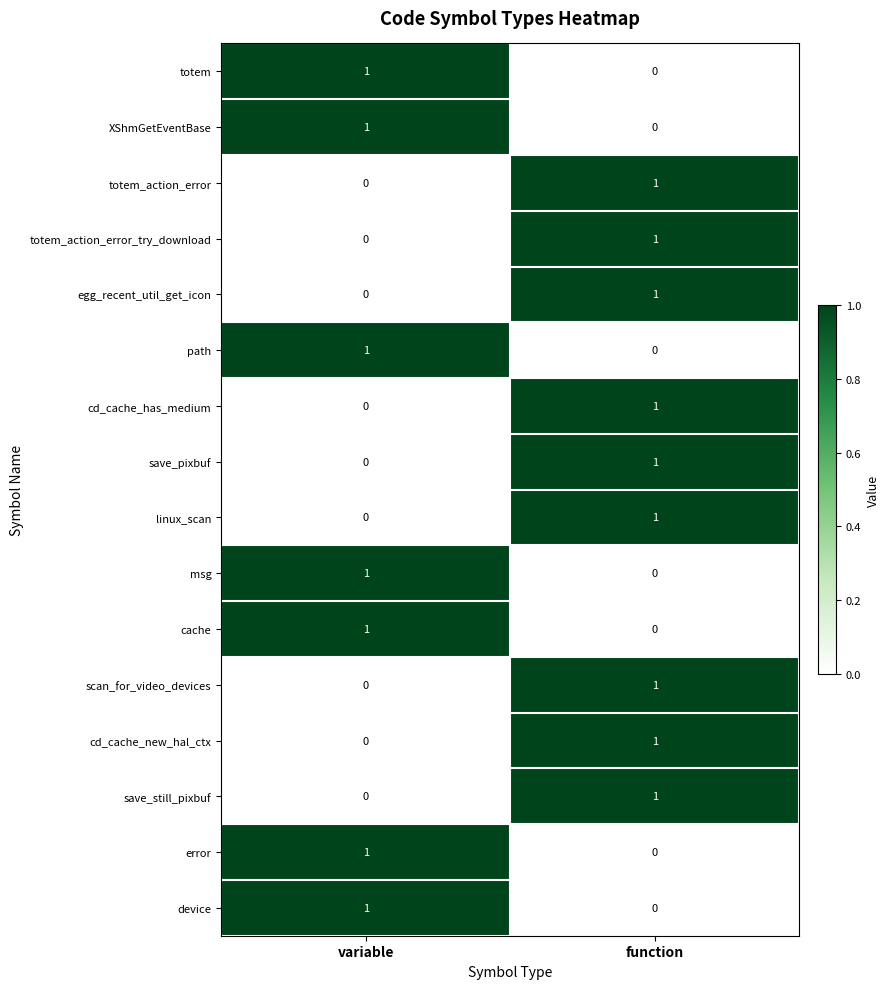

True or false: msg has a value of 1 at variable.

True